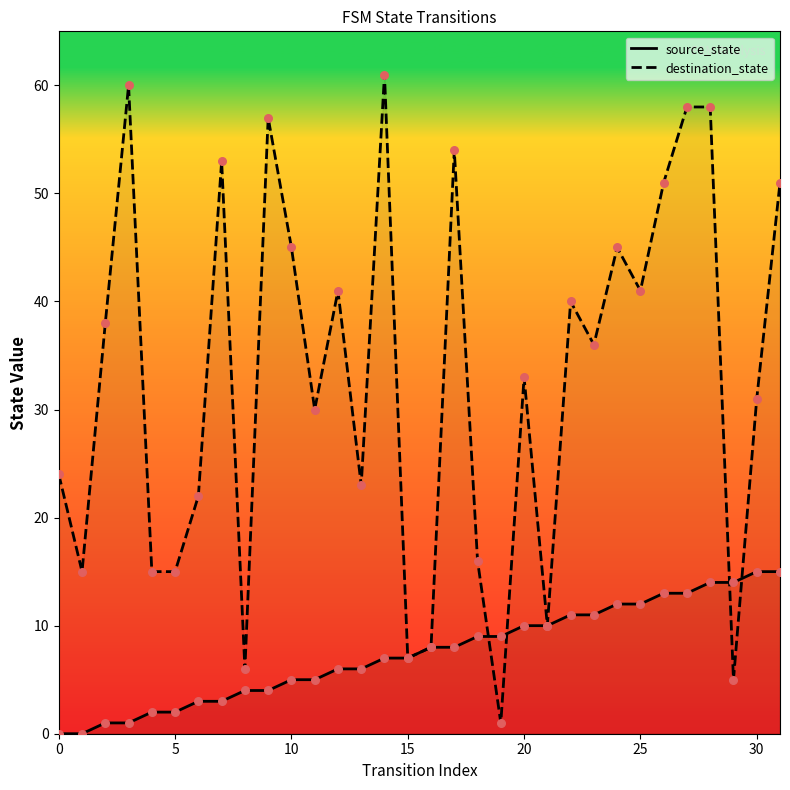

At how many categories does at least one series exceed 59?

2